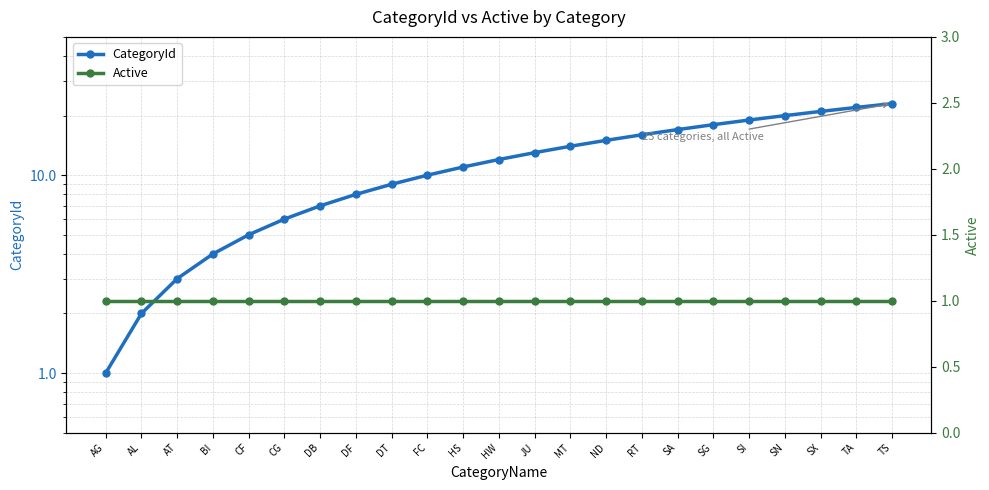

At which category is the sum across all series the highest?

TS